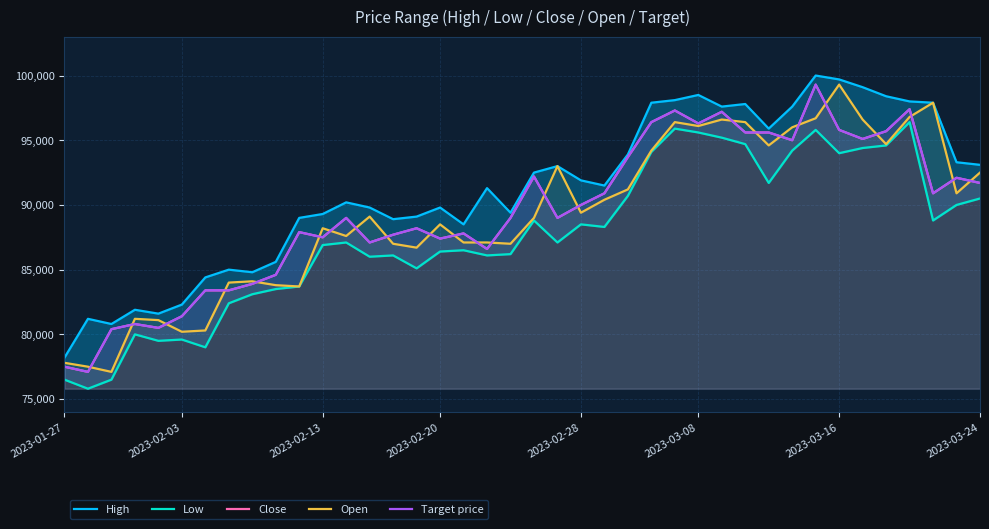

What are all the series names shown in the legend?

High, Low, Close, Open, Target price